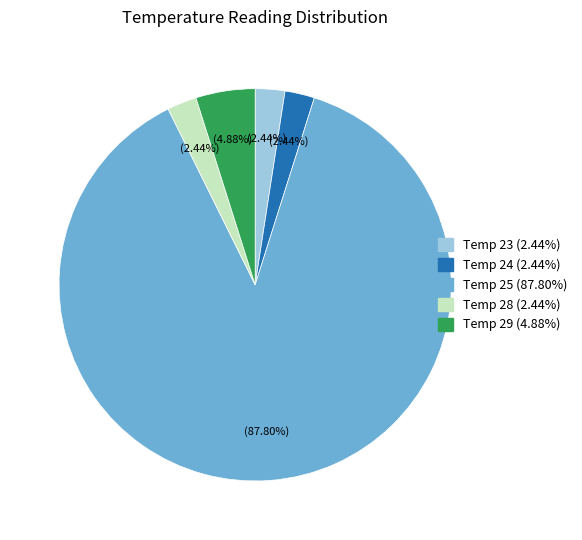

To the nearest percent, what is the difference between the largest and smallest slice percentages?

85%